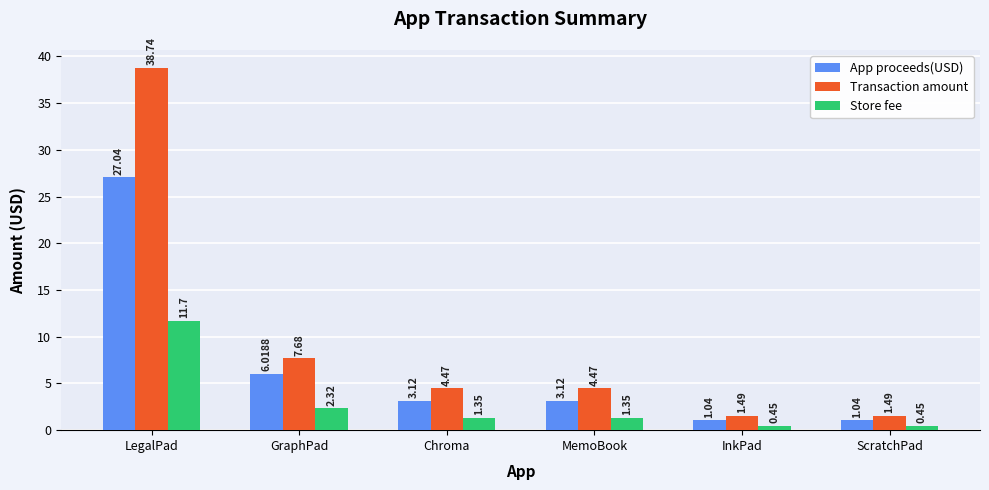

How many data points in App proceeds(USD) are less than 3?

2